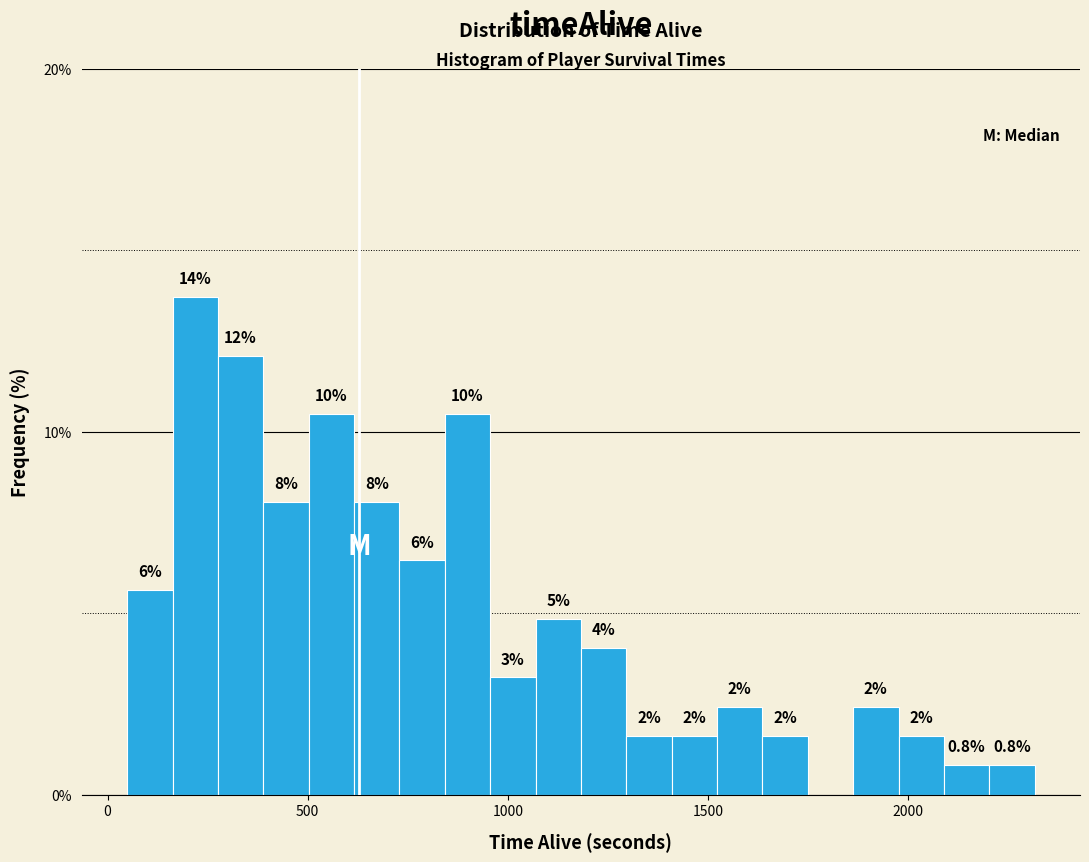

Read against the x-axis, roughly where is the centre of the tallest bar?

200